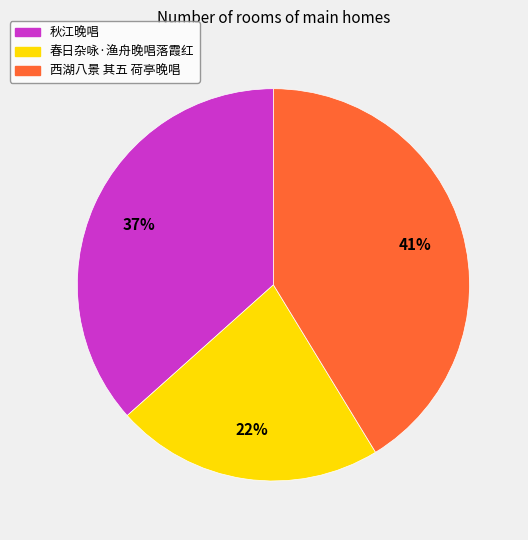

Do 西湖八景 其五 荷亭晚唱 and 春日杂咏·渔舟晚唱落霞红 together represent more than half of the pie?

Yes